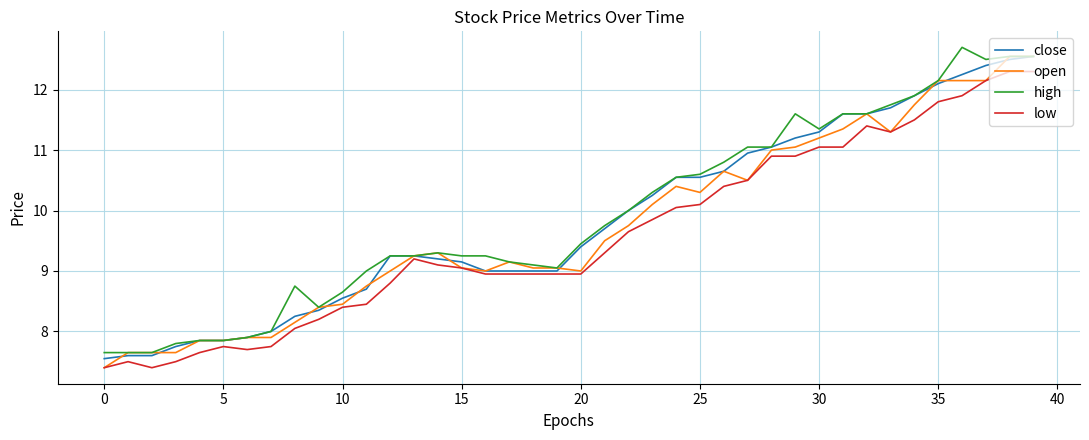

Which series has the widest spread of values?

open